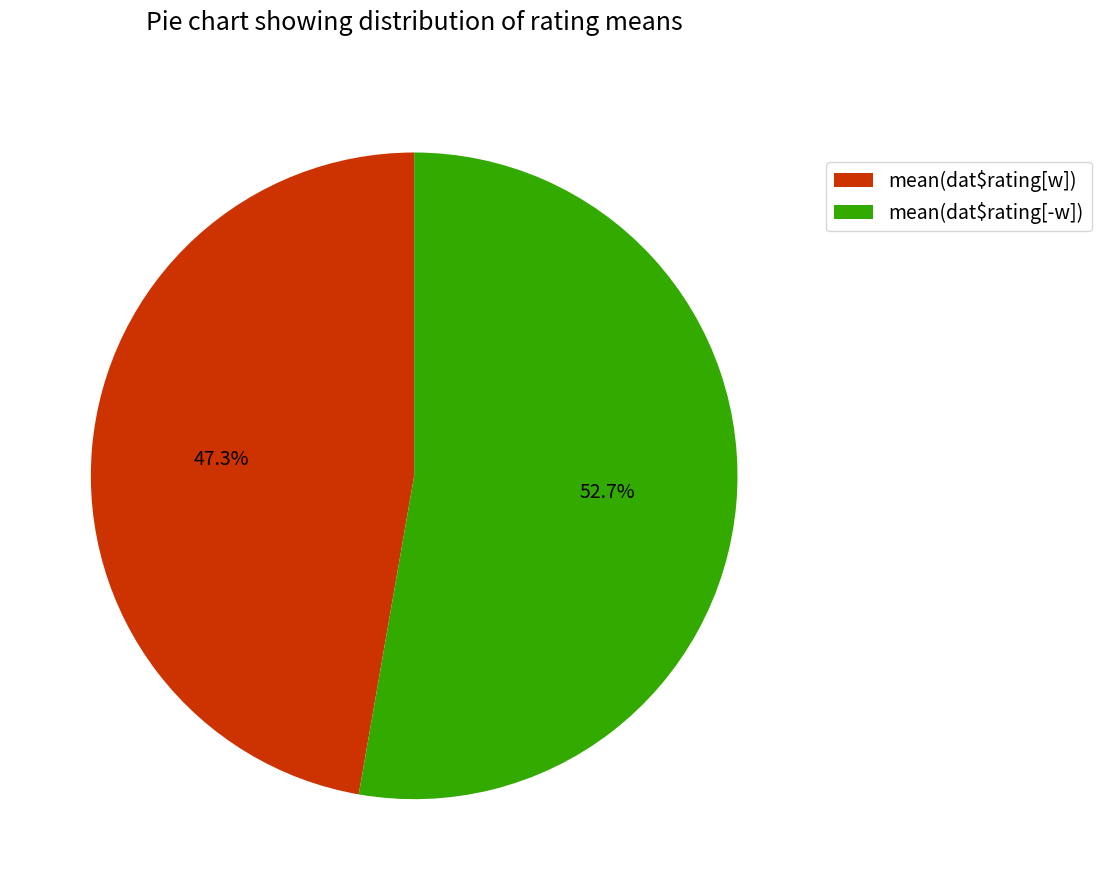

What percentage is the mean(dat$rating[-w]) slice, to the nearest percent?

53%